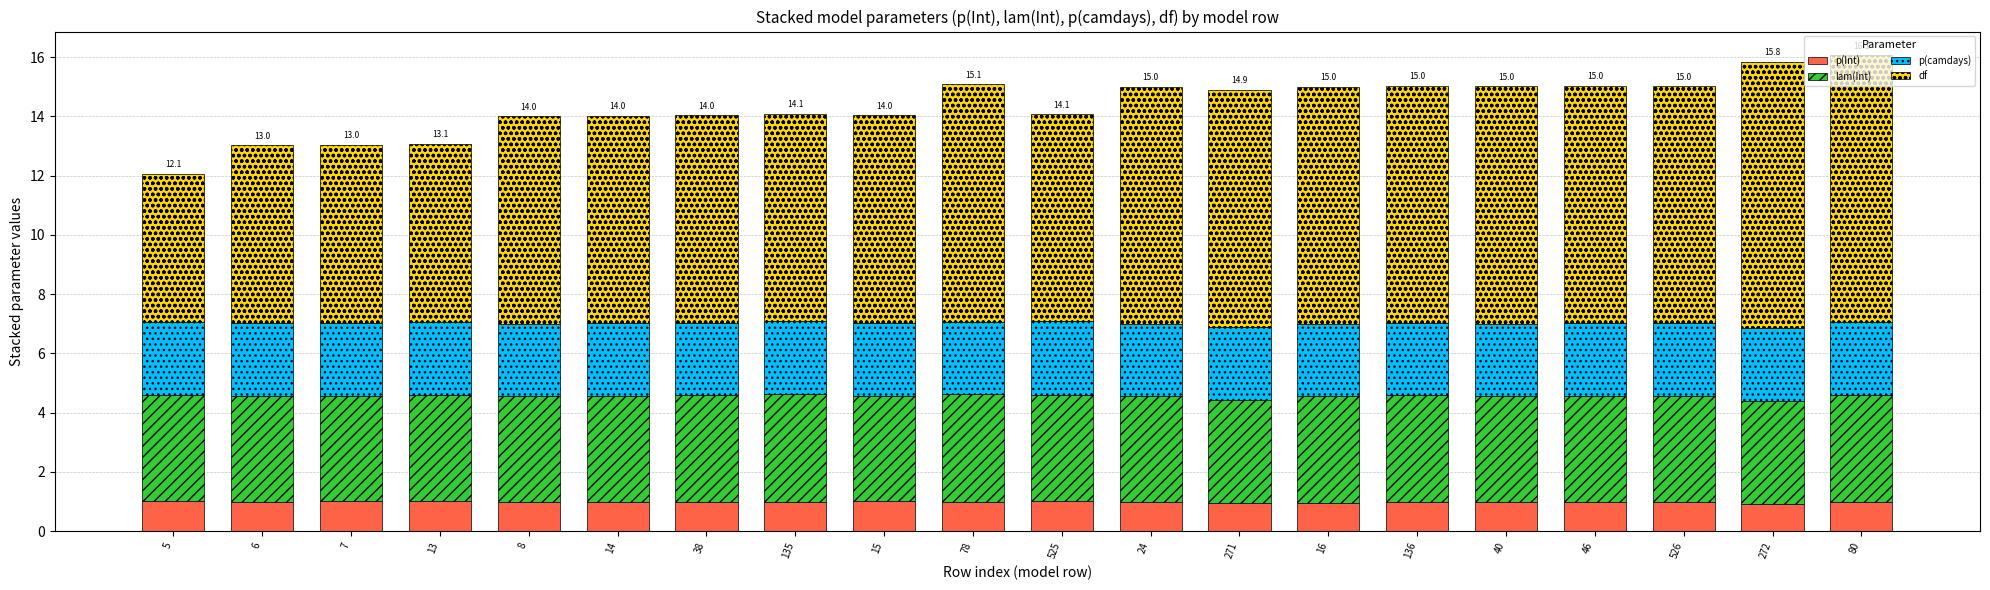

The value of p(Int) at 6 is 1.0. True or false?

True